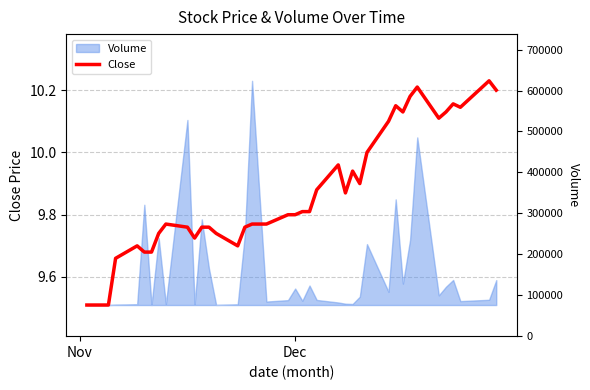

Reading left to right, transcribe all the data shown in this chart.

9.5	9.5	9.5	9.5	9.7	9.7	9.7	9.7	9.7	9.8	9.8	9.7	9.8	9.8	9.7	9.7	9.8	9.8	9.8	9.8	9.8	9.8	9.8	9.9	10.0	9.9	9.9	9.9	10.0	10.1	10.2	10.1	10.2	10.2	10.1	10.1	10.2	10.1	10.2	10.2